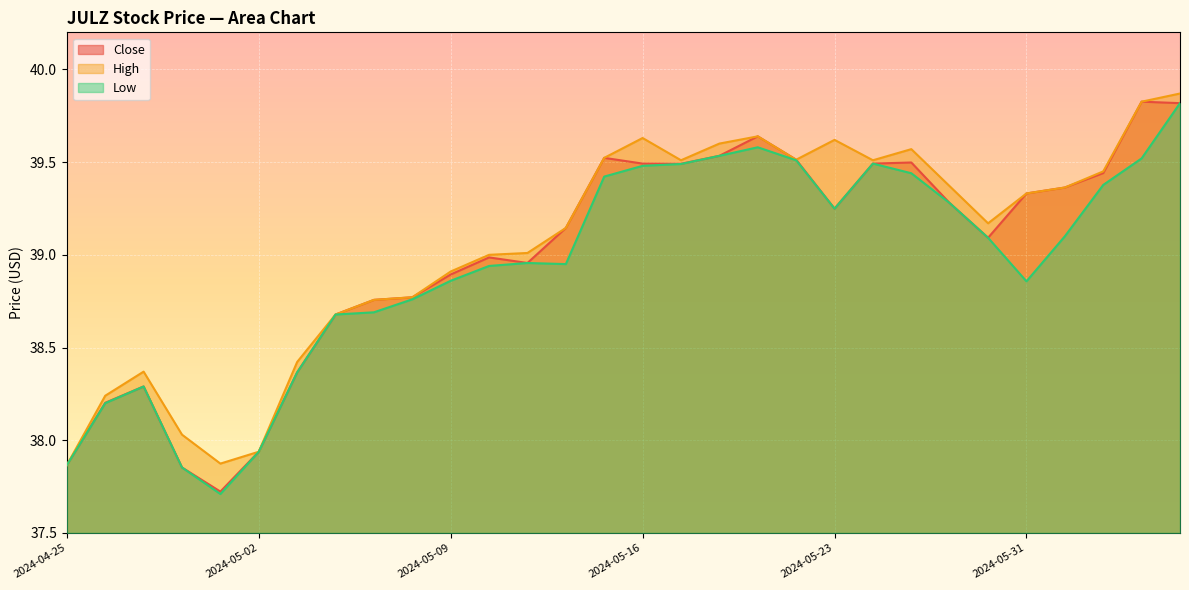

The value of Low at 2024-05-14 is 39.0. True or false?

True